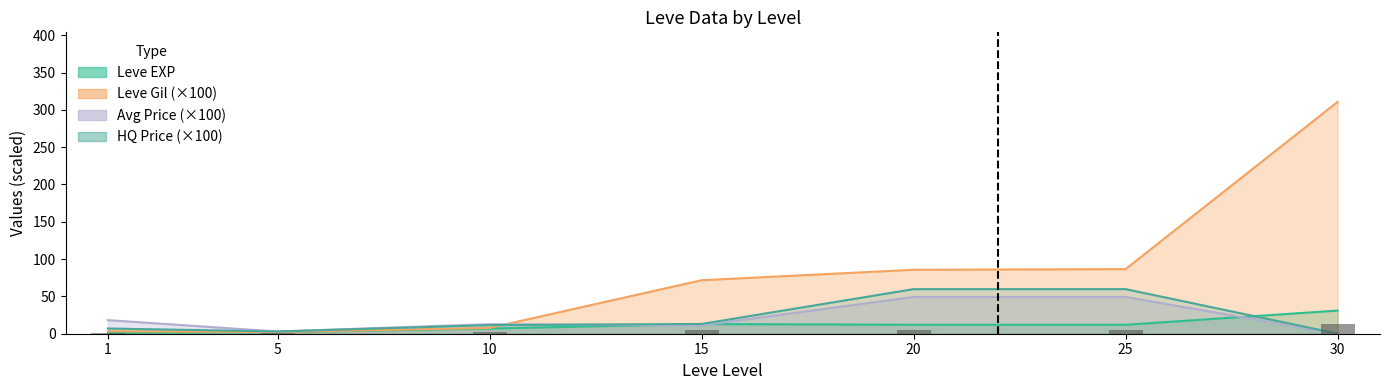

Which label corresponds to the largest value in the chart?

30